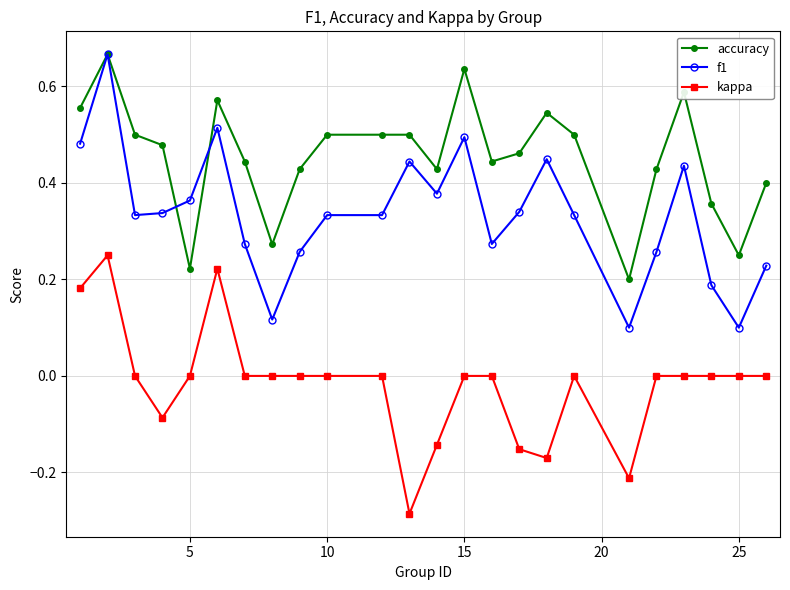

Count the kappa values in the range 0 to 1.

18